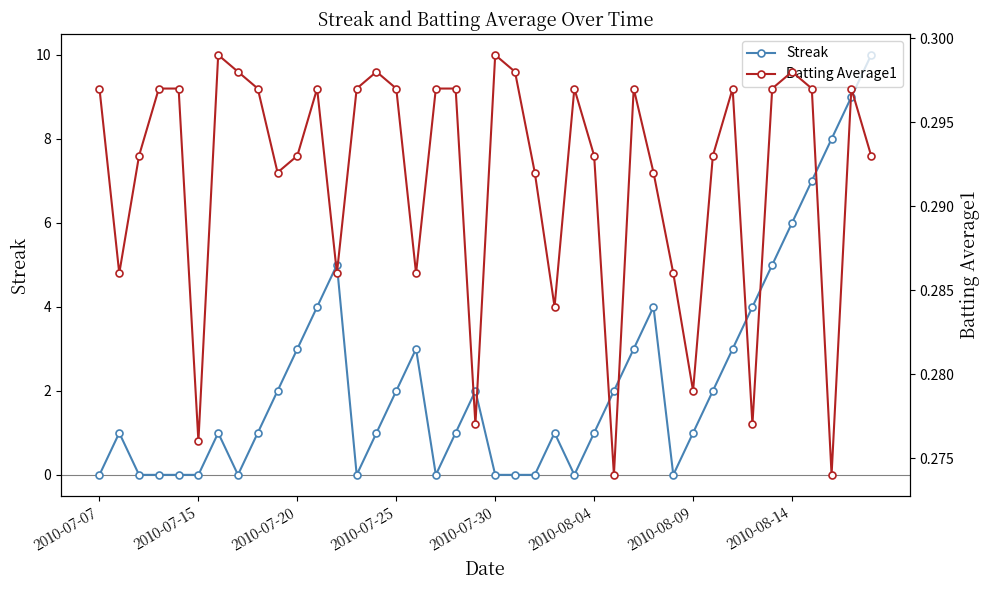

Which series ends up on top after the final intersection of Batting Average1 and Streak?

Streak